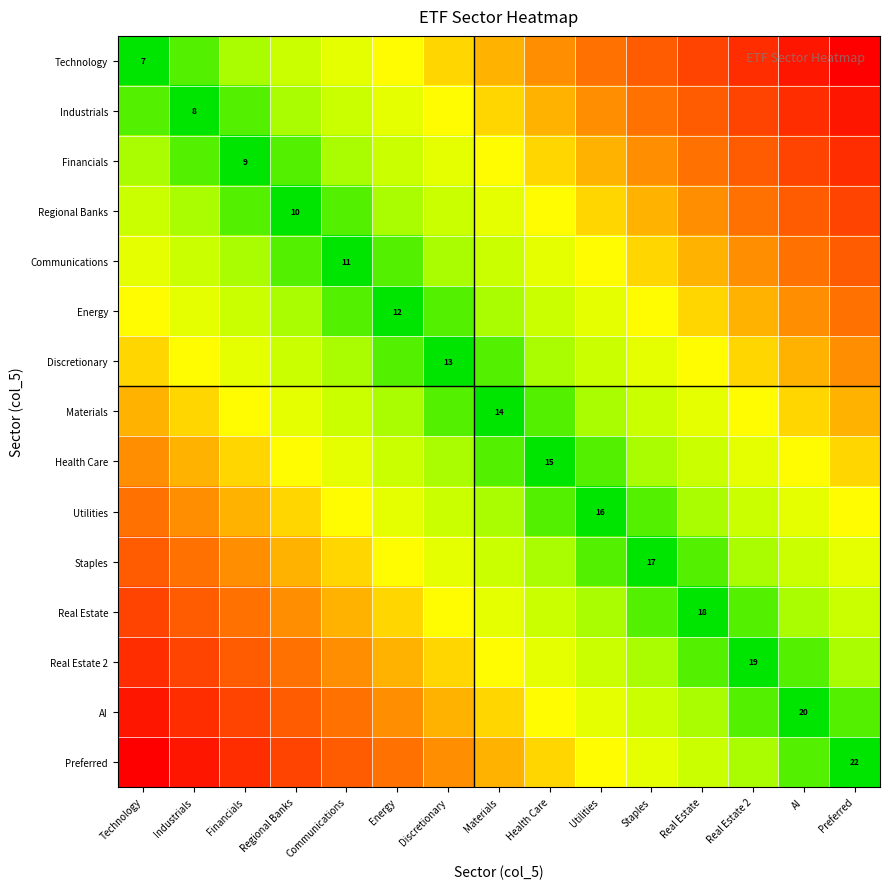

At which category is the sum across all series the highest?

Technology